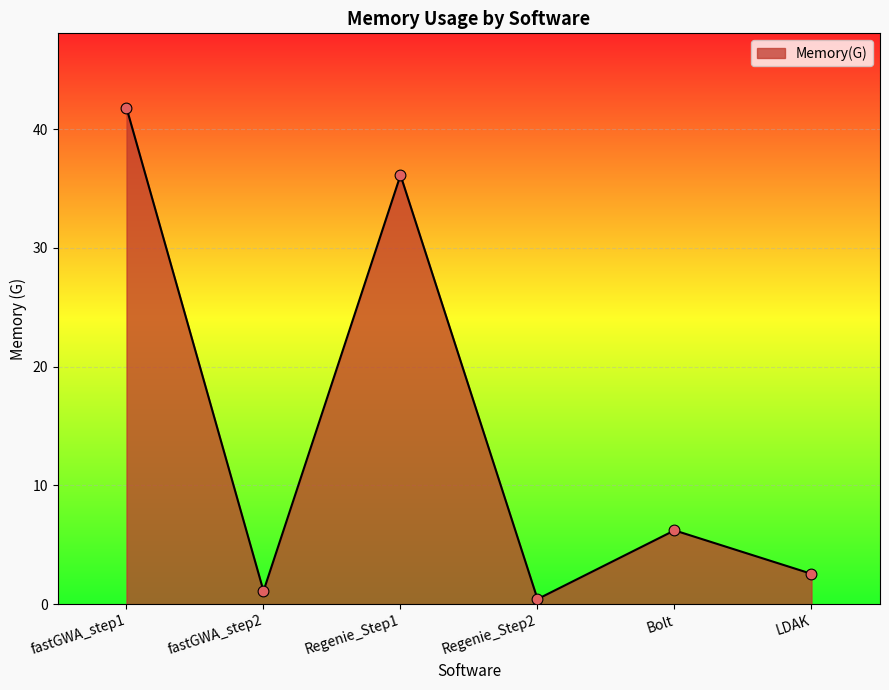

What is the change in value from fastGWA_step2 to Bolt?

+5.1